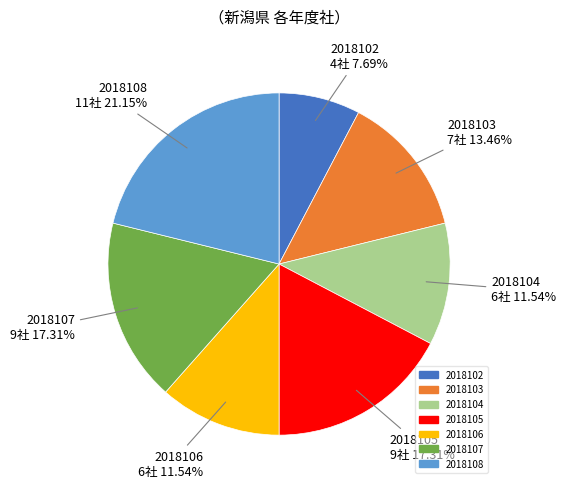

True or false: 2018108 accounts for 31% of the total.

False